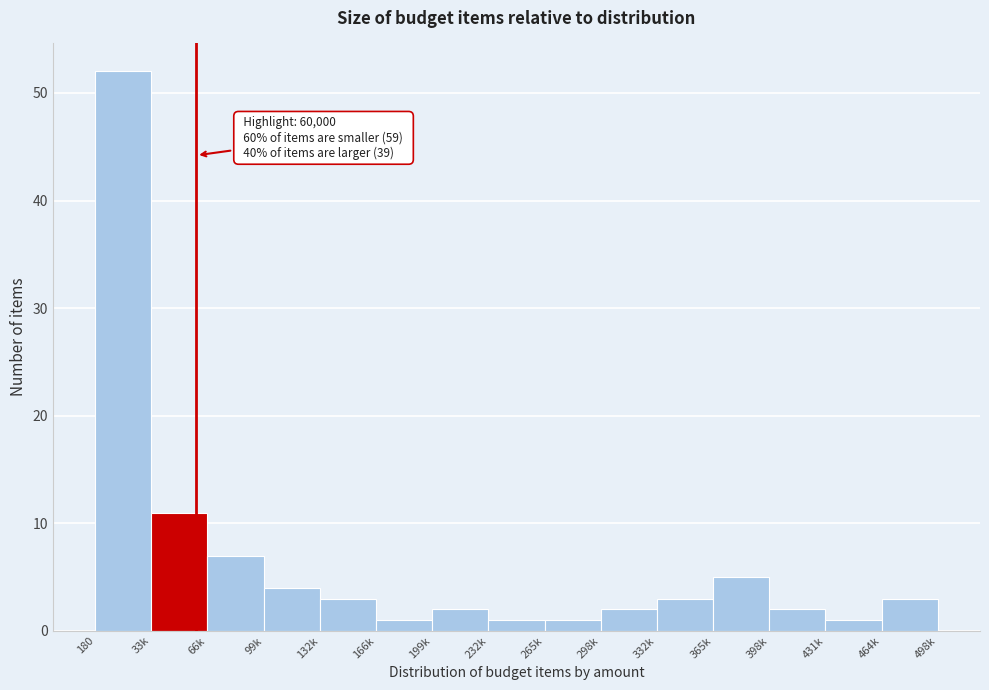

Reading left to right, list all the values displayed in this chart.

52	11	7	4	3	1	2	1	1	2	3	5	2	1	3